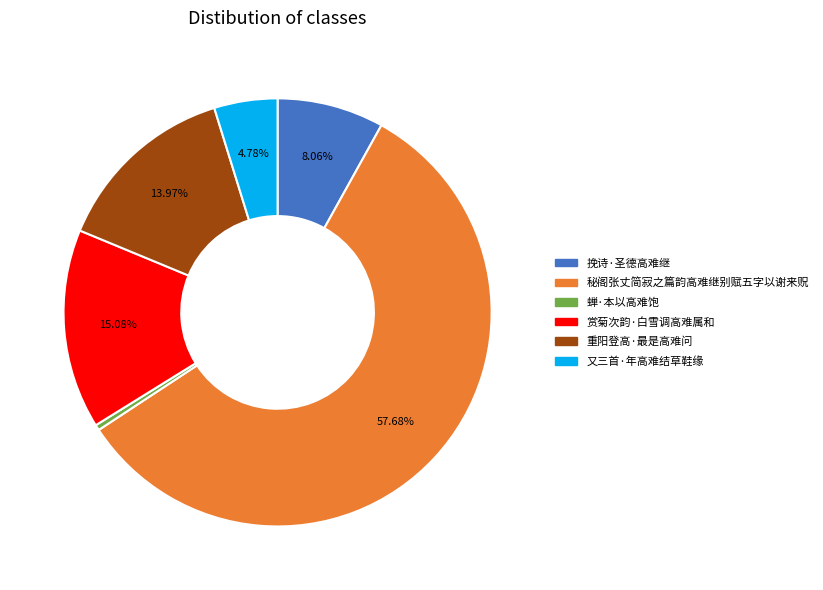

Do 挽诗·圣德高难继 and 又三首·年高难结草鞋缘 together represent more than half of the pie?

No